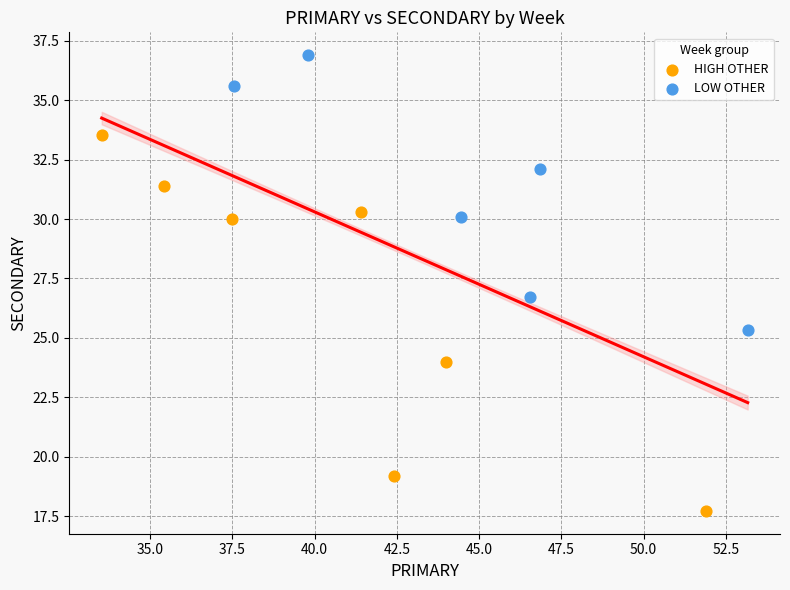

What are all the series names shown in the legend?

HIGH OTHER, LOW OTHER